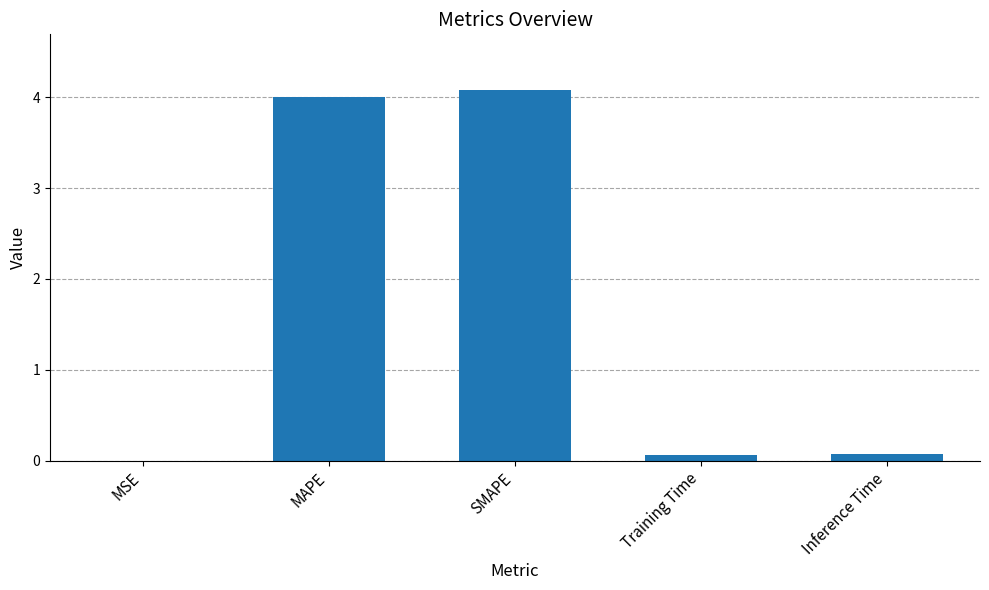

The value at MAPE is 1.7. True or false?

False